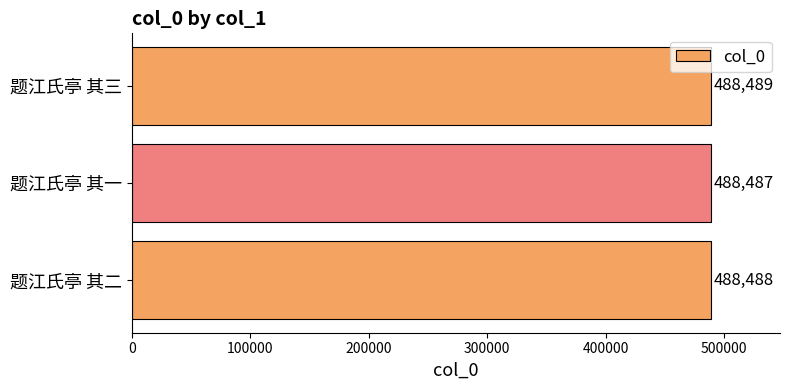

Which category has the lowest value across all series?

题江氏亭 其一